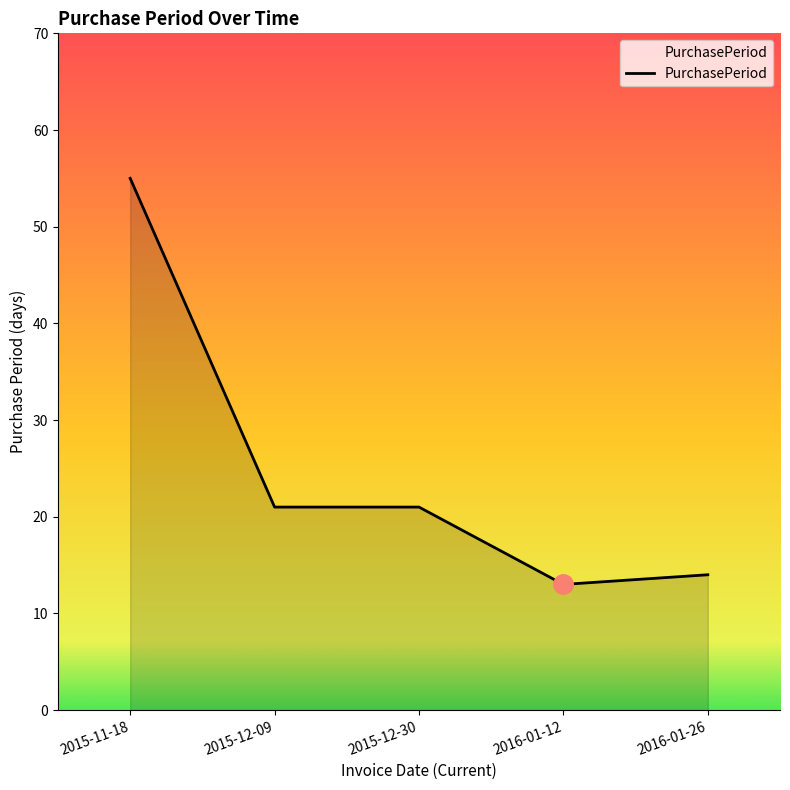

Which has a higher value, 2015-12-30 or 2016-01-26?

2015-12-30